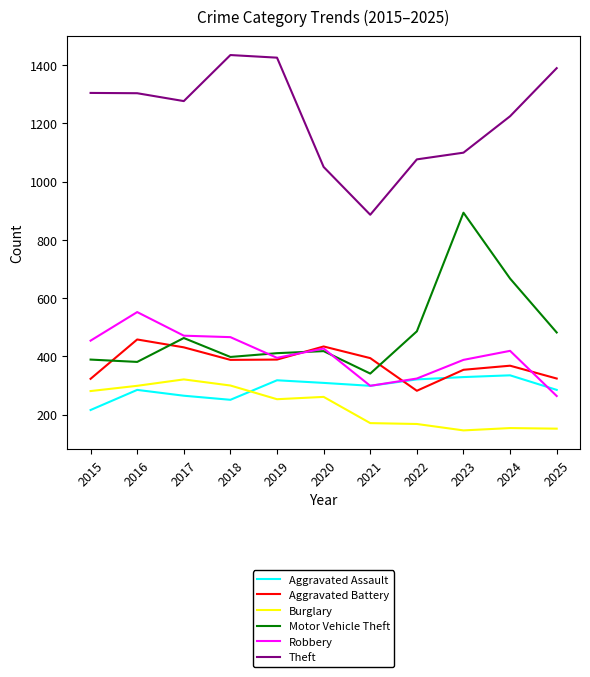

What is the greatest value displayed?

1434